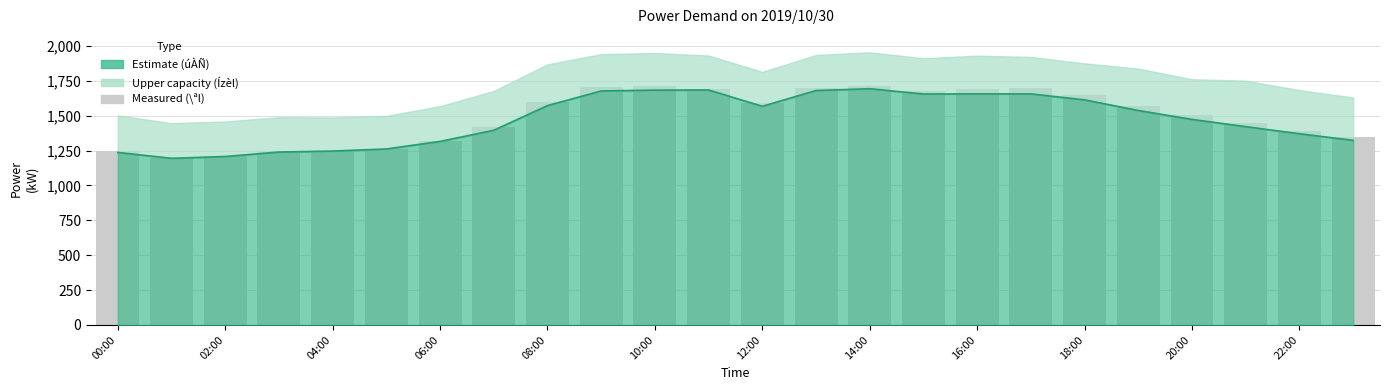

How many bars are there in total?

24